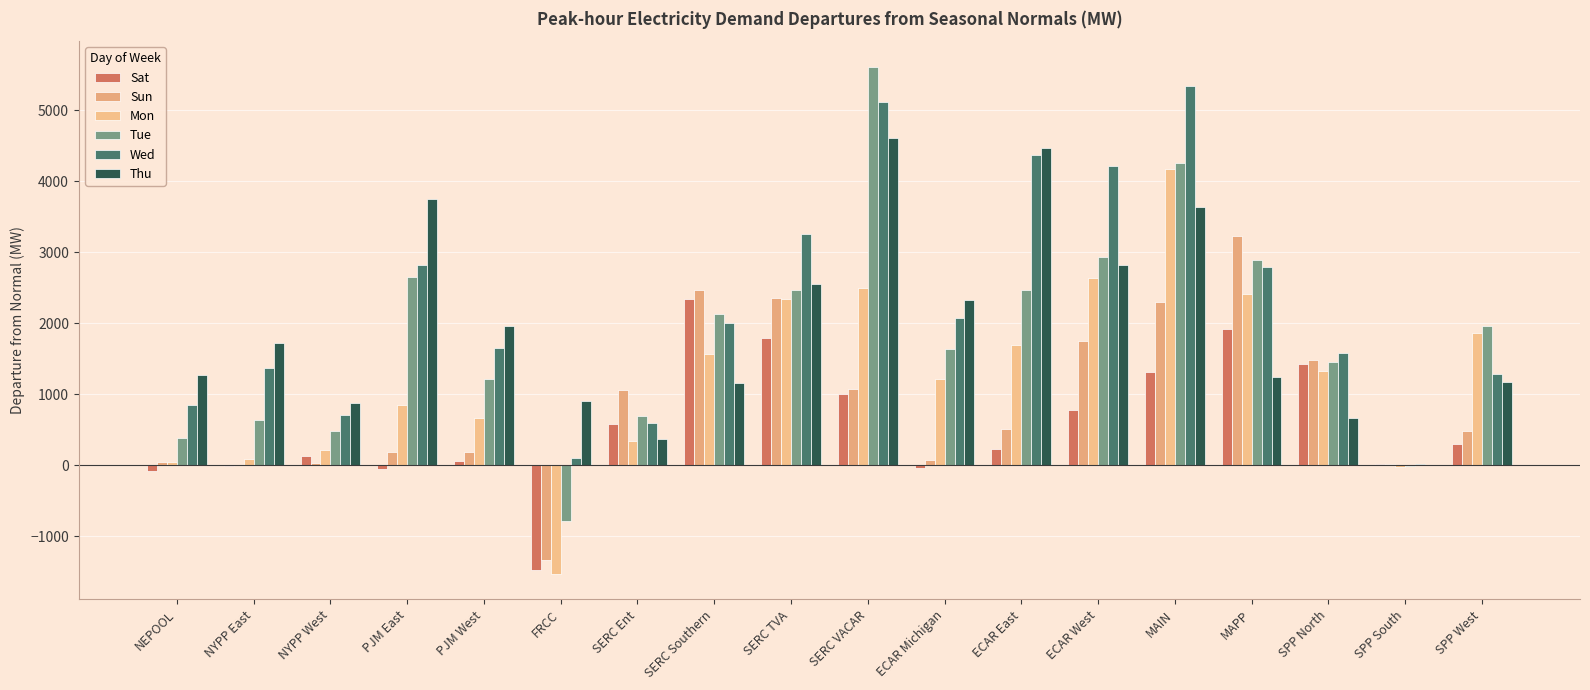

What is the sum of all Tue values?

33035.4